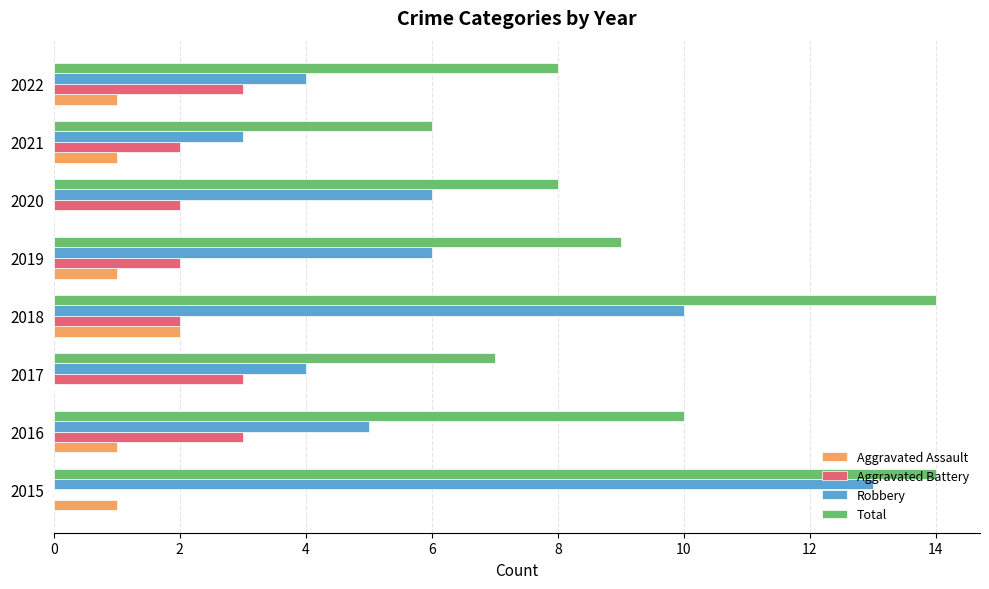

How many data points does each series have?

8